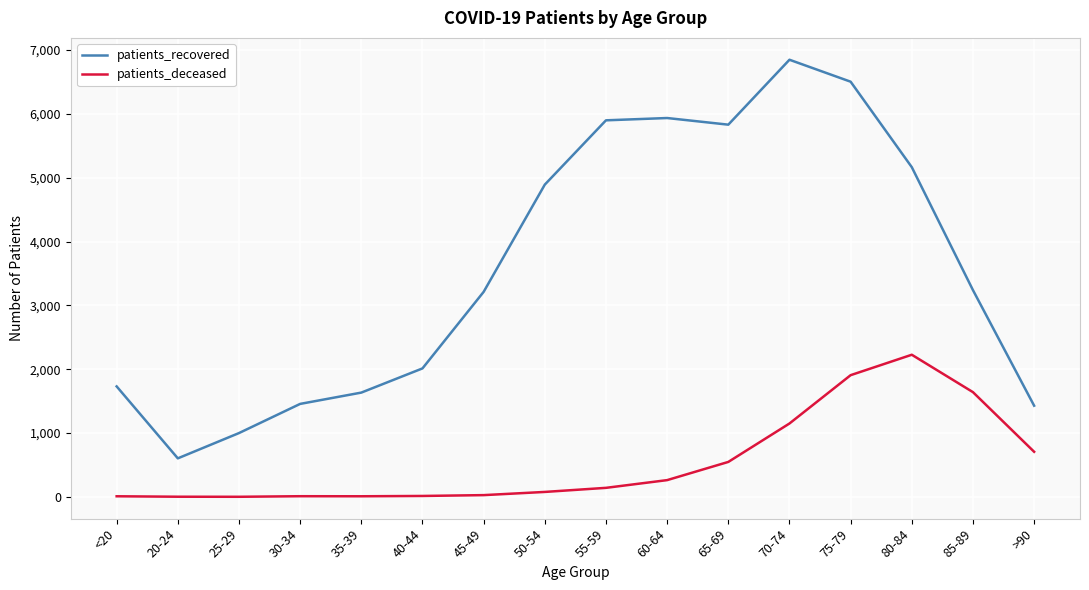

At which category does the chart reach its peak across all series?

70-74